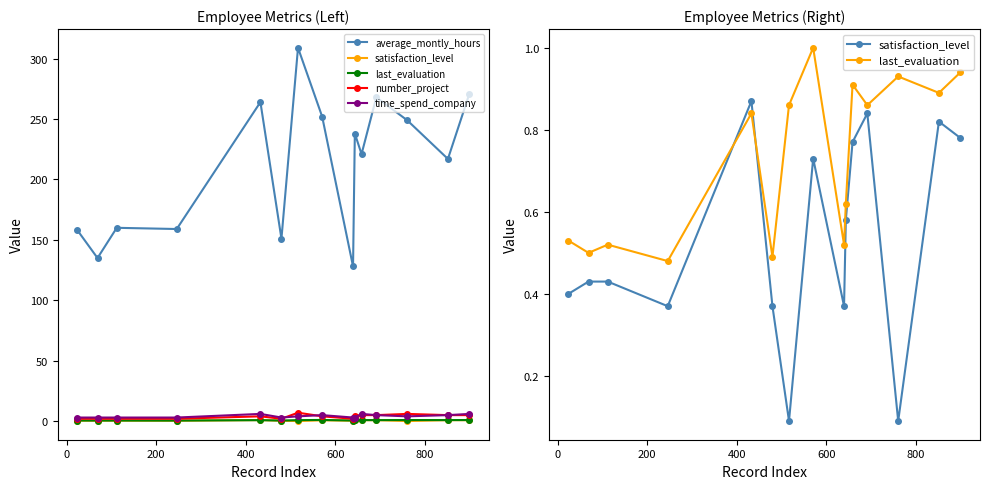

What is the value of the satisfaction_level point at the 9th from the left?

0.4